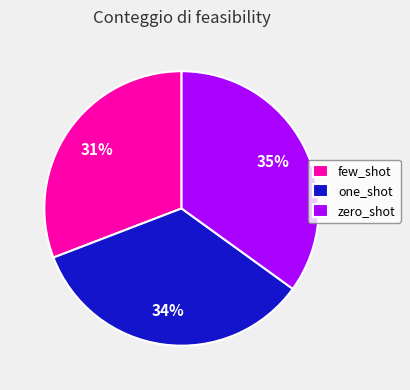

Rank the categories by value from highest to lowest.

zero_shot, one_shot, few_shot